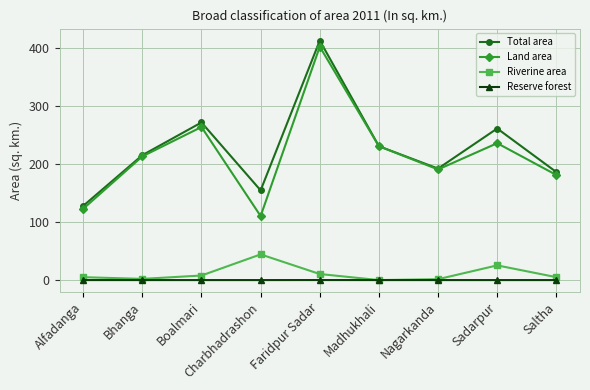

How many data points in Land area are above 213?

5